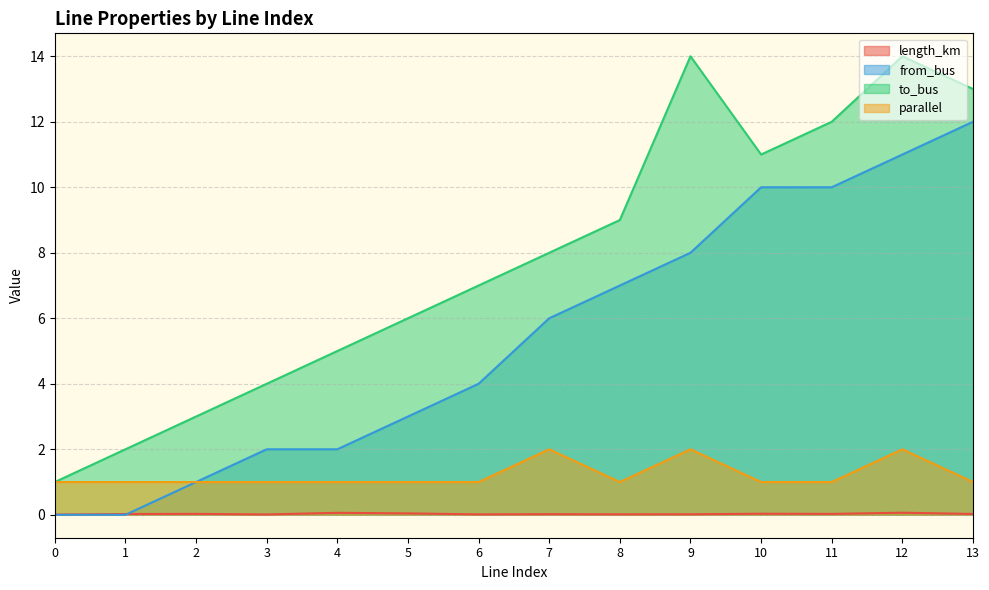

What is the maximum value shown in the chart?

14.0